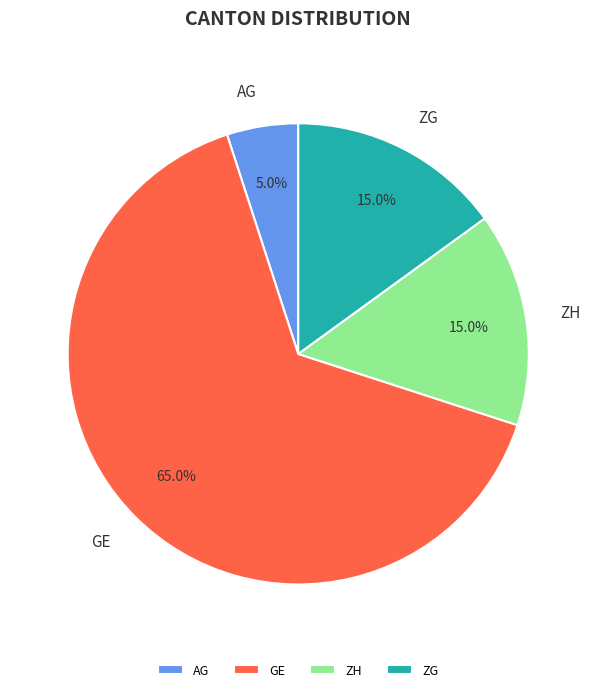

Combined, what portion of the pie is AG and ZG?

20.0%